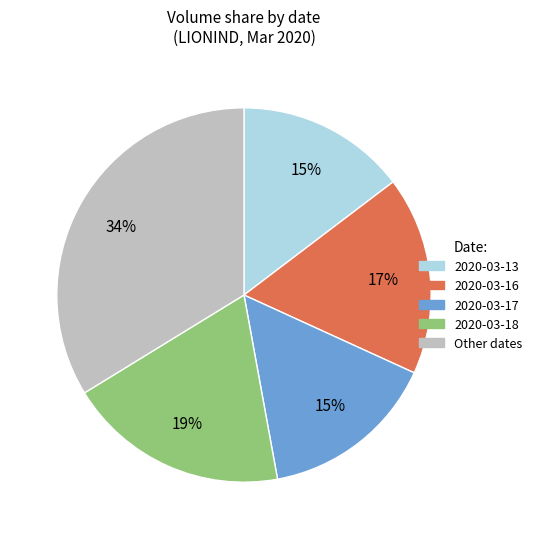

To the nearest percent, what is the average slice percentage?

20%